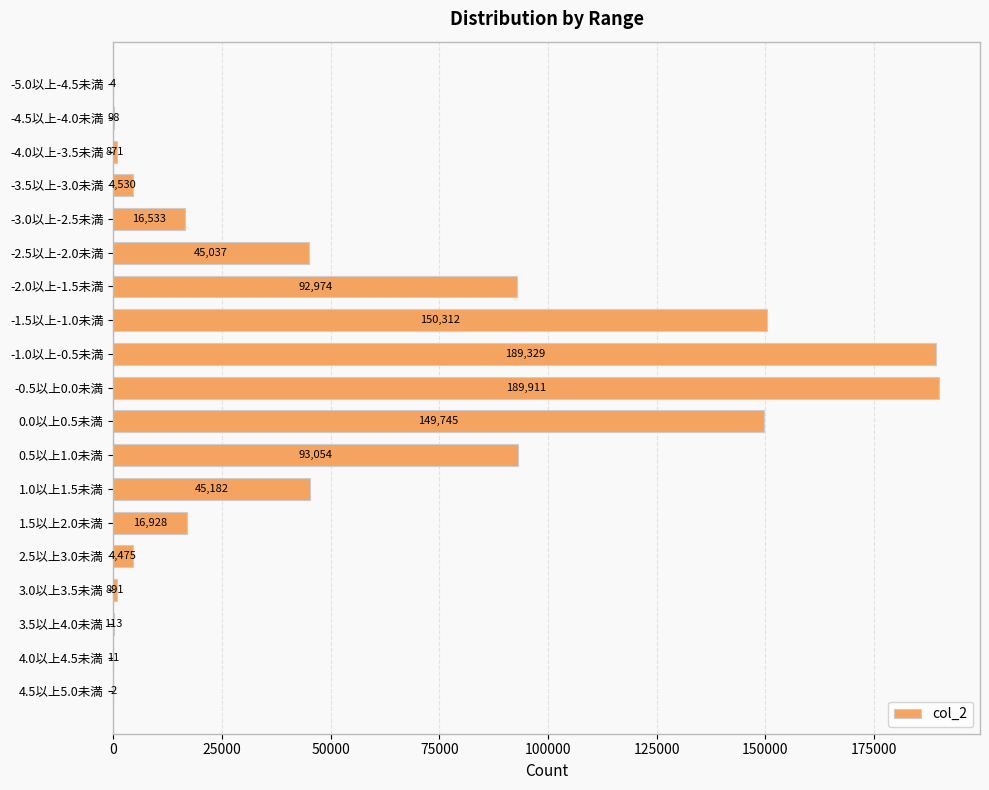

What is the greatest value displayed?

189911